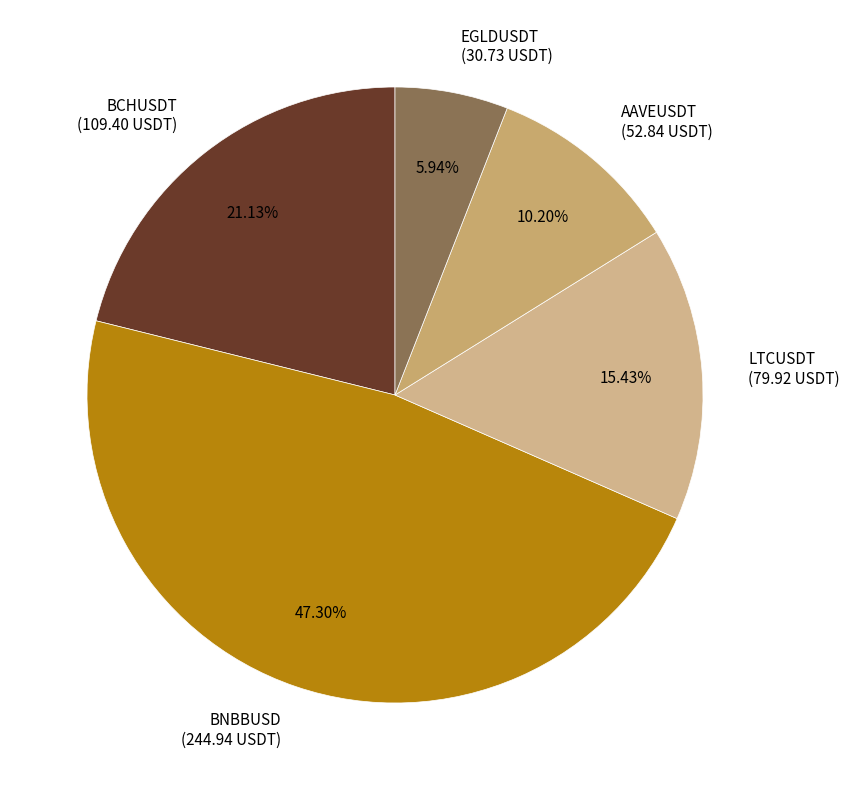

To the nearest percent, what portion does BCHUSDT represent?

21%